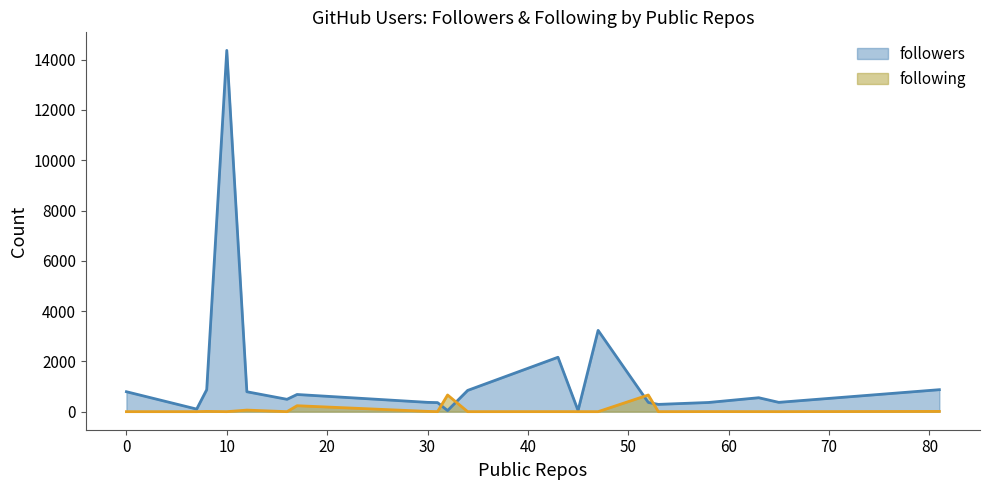

At which label does followers reach its peak?

10